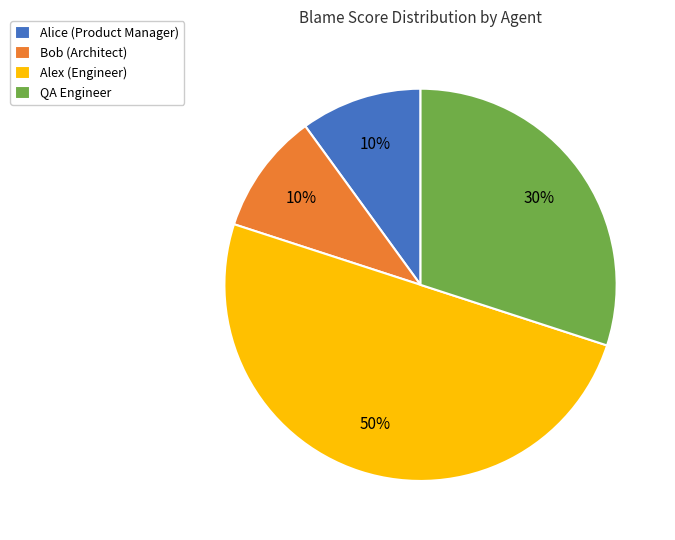

What is the largest slice in the pie chart?

Alex (Engineer)